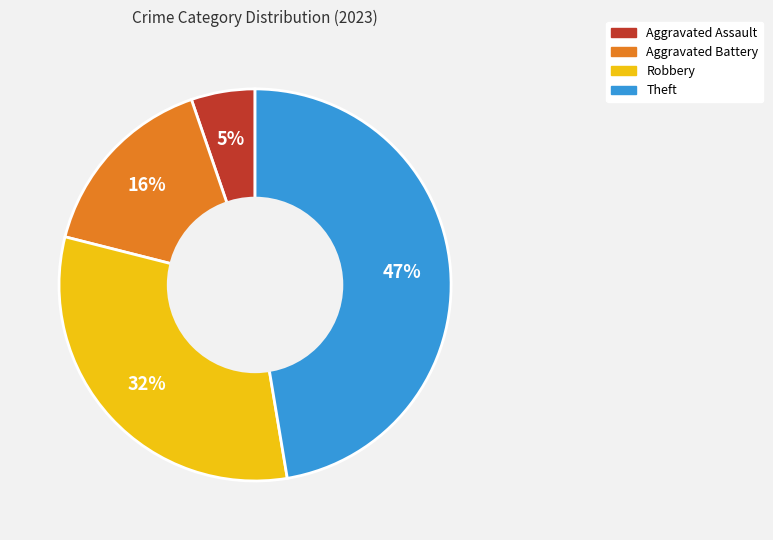

Count the number of slices in the pie.

4